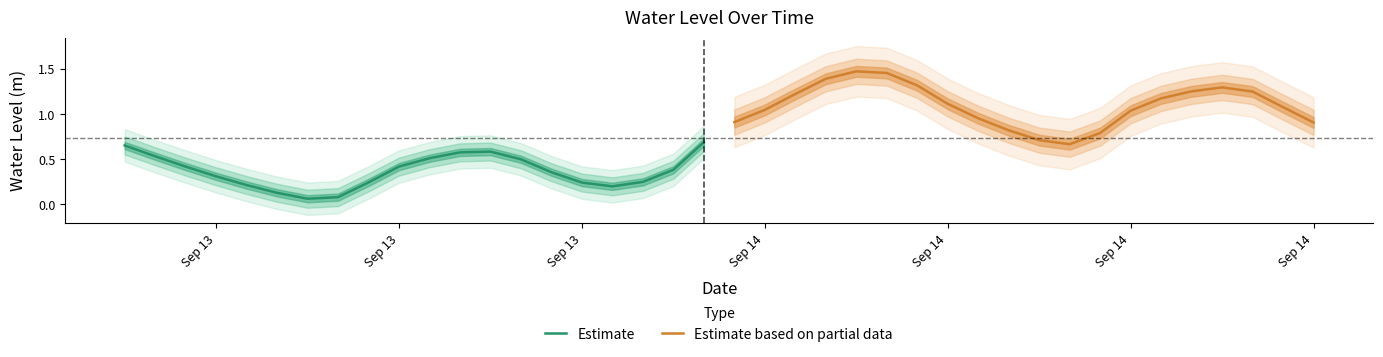

Which label corresponds to the largest value in the chart?

Sep 14